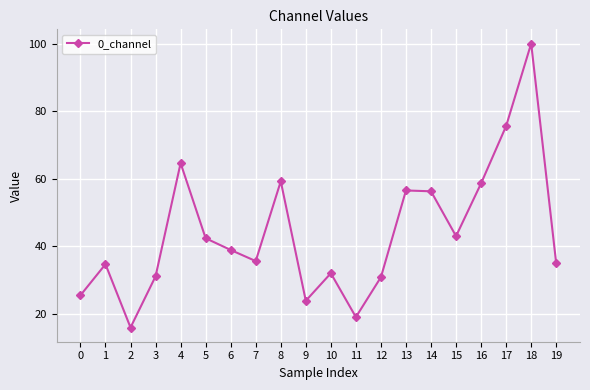

What is the value of the 12th point from the left?

19.0